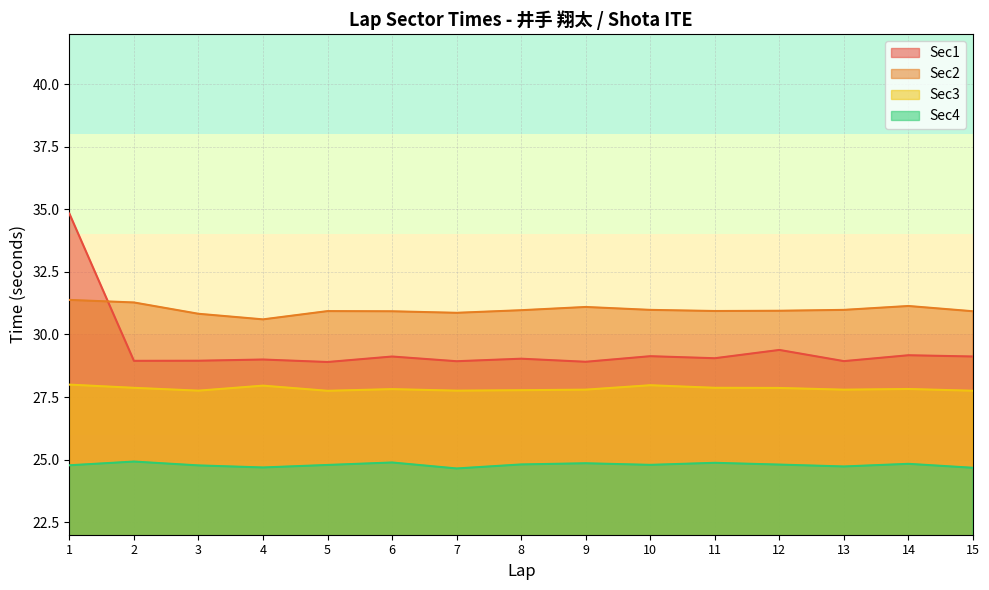

What is the average value of the Sec4 series?

24.8